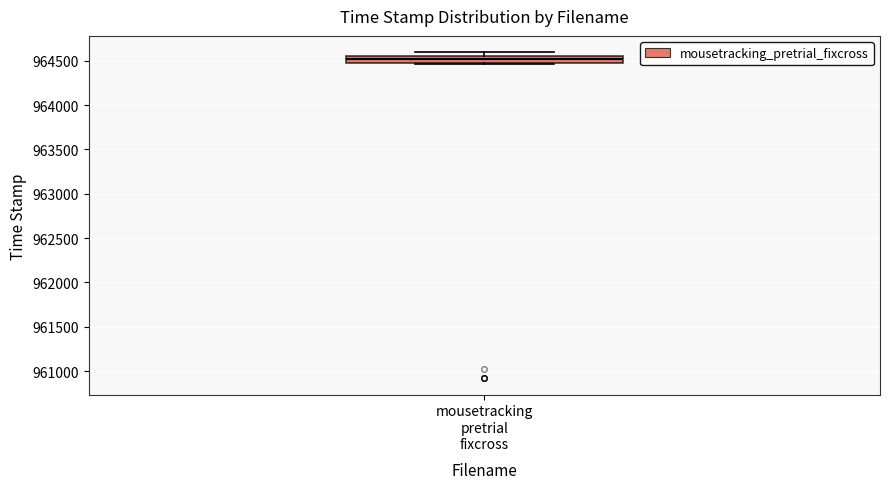

Read this box plot against the y-axis: the position of the median line, the range covered by the box, and the ends of both whiskers. The values are not printed on the chart, so give them approximately, as read against the axis.

median 964500, box 964450 to 964550, whiskers 964450 to 964600